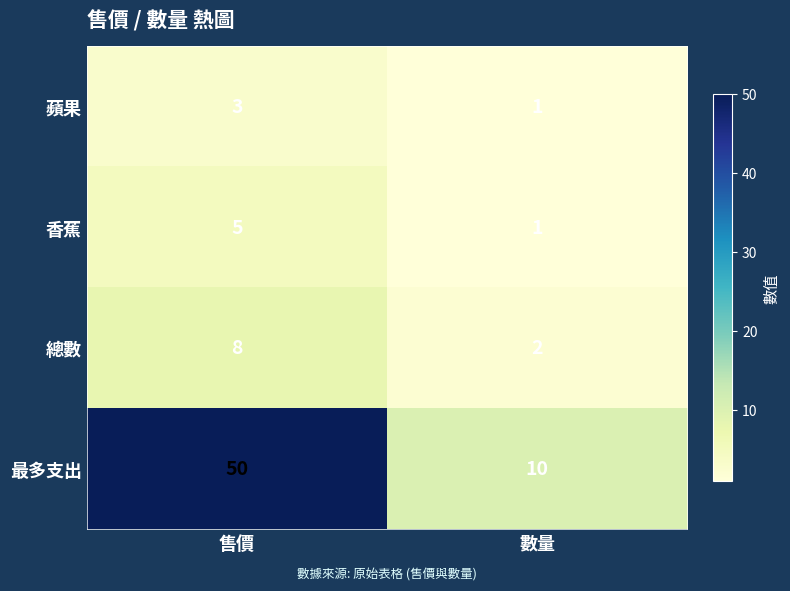

Rank the categories by 最多支出 value from highest to lowest.

售價, 數量